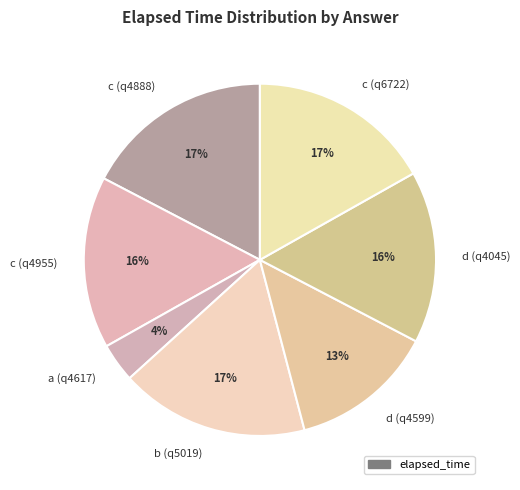

To the nearest percent, what is the average slice percentage?

14%